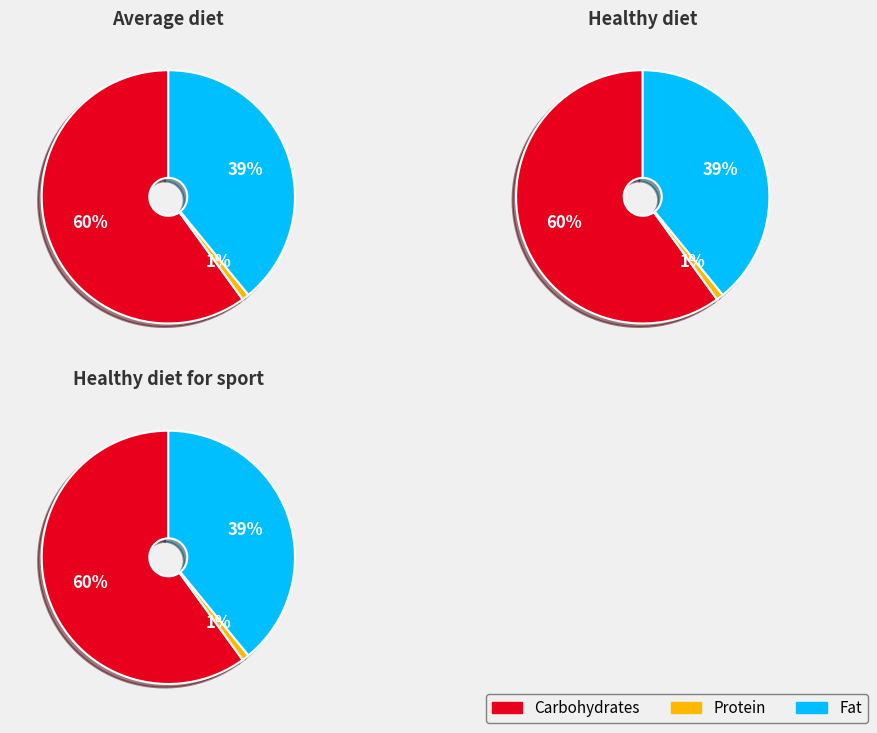

Is the sum of 1 and 2 greater than half?

Yes